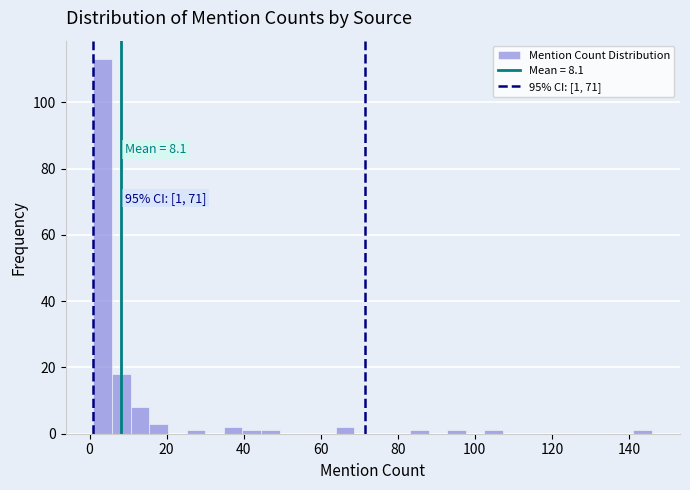

Around what value on the x-axis is the tallest bar? Give the approximate position of its centre, as read against the axis.

4